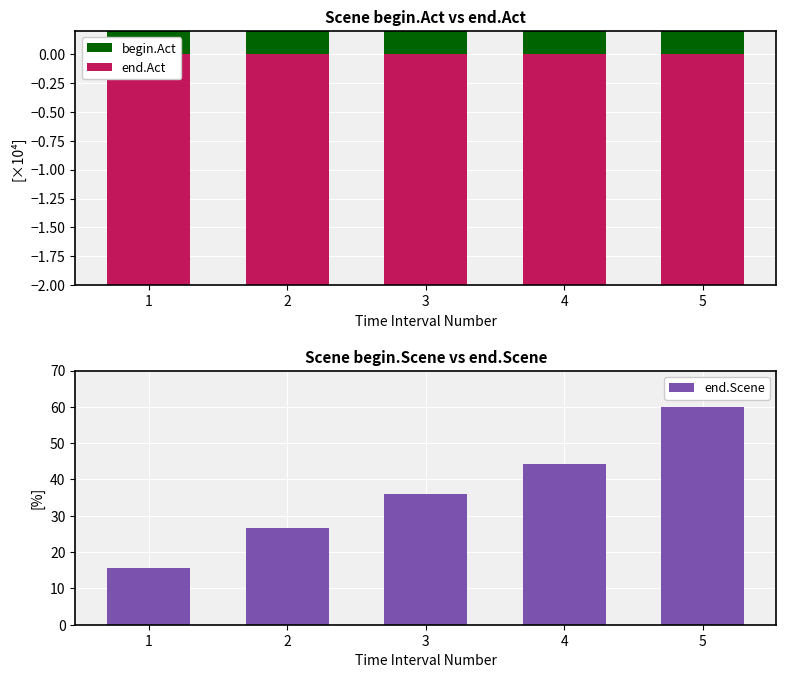

True or false: end.Act has a value of -2.9 at 2.

False